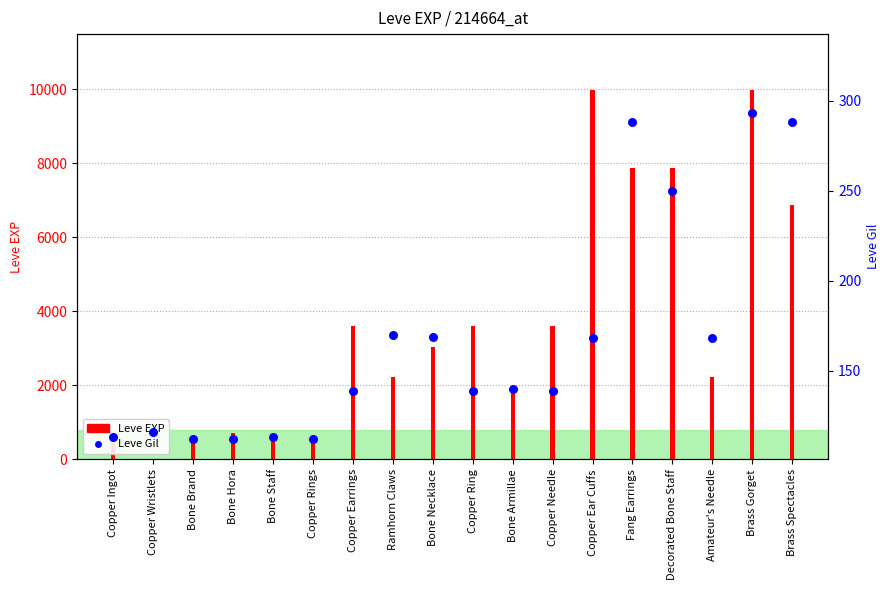

At which category is the sum across all series the highest?

Brass Gorget